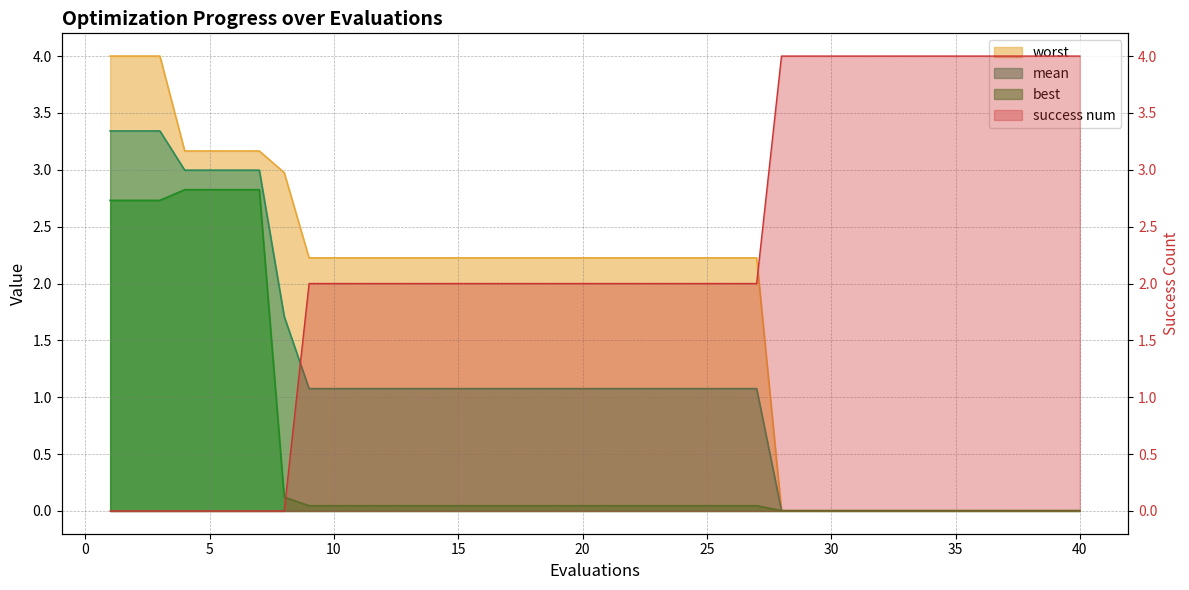

Rank the series by their maximum value, from lowest to highest.

best, mean, worst, success num